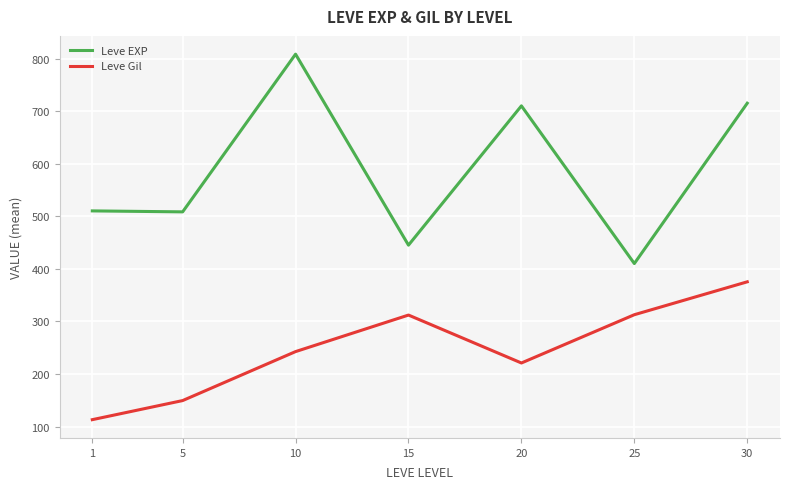

What is the minimum value for Leve Gil?

113.0